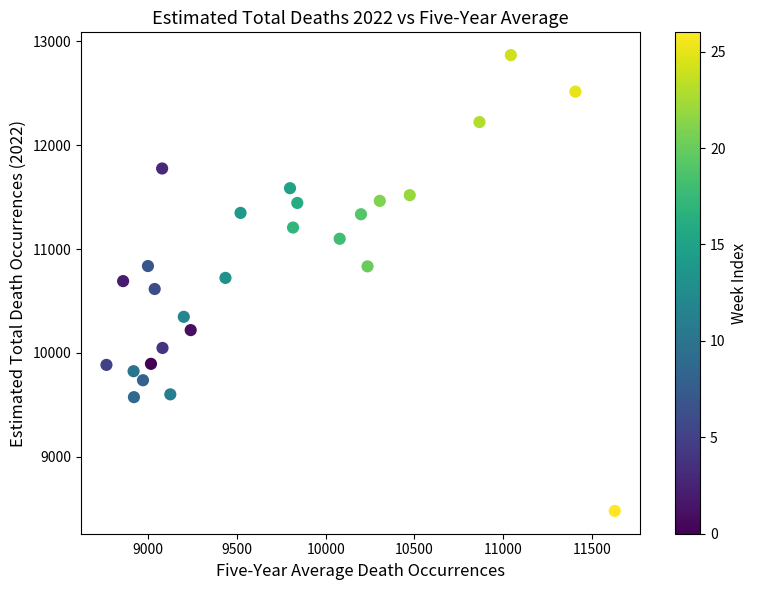

What is the range of X values (max minus min)?

2866